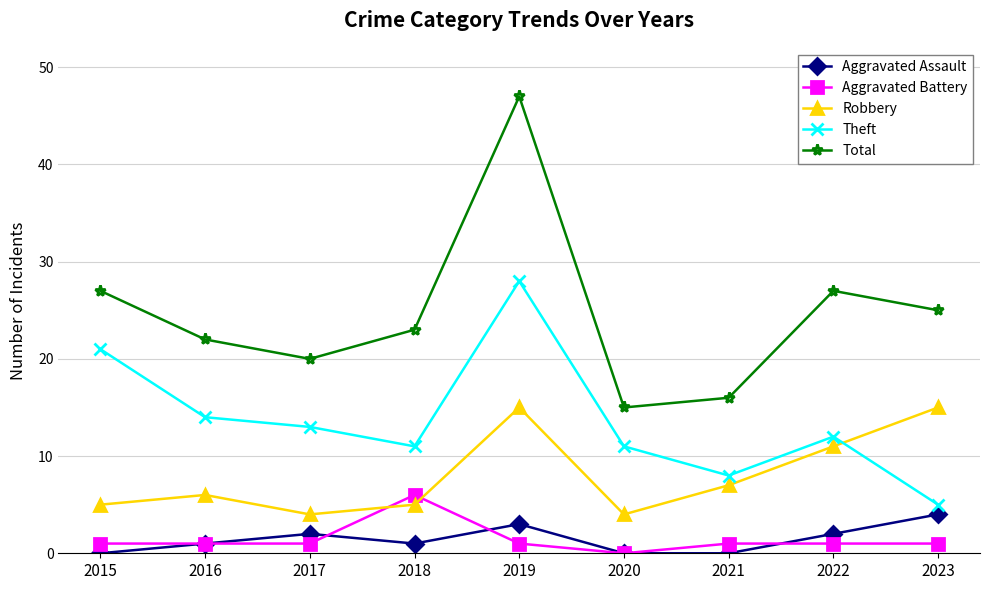

Is it true that Total equals 5 at 2023?

False